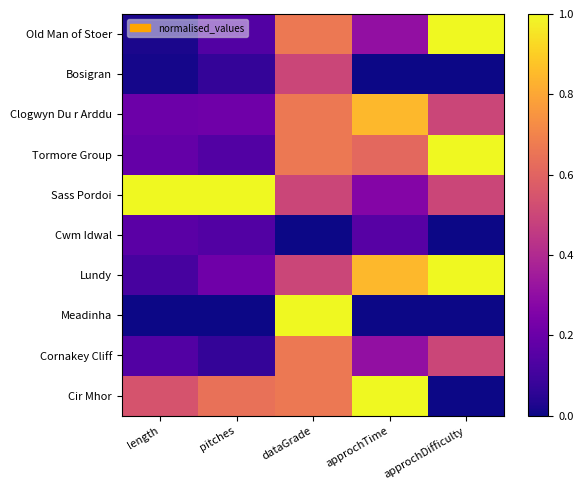

Rank the series at approchTime from highest to lowest value.

Cir Mhor, Clogwyn Du r Arddu, Lundy, Tormore Group, Old Man of Stoer, Cornakey Cliff, Sass Pordoi, Cwm Idwal, Bosigran, Meadinha